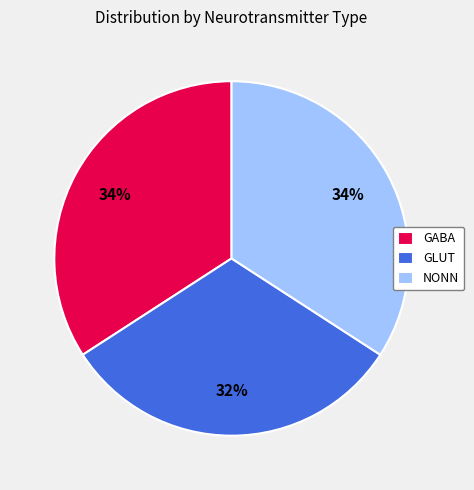

True or false: GLUT accounts for 32% of the total.

True